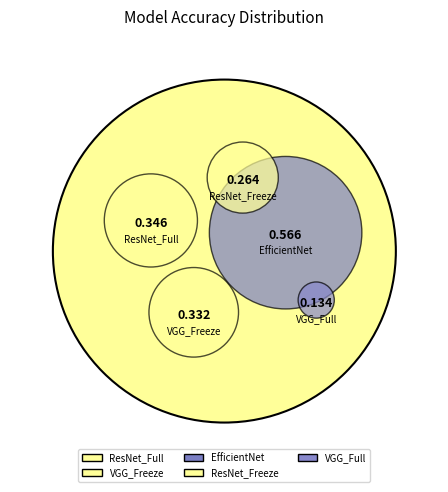

How many slices are in this pie chart?

5